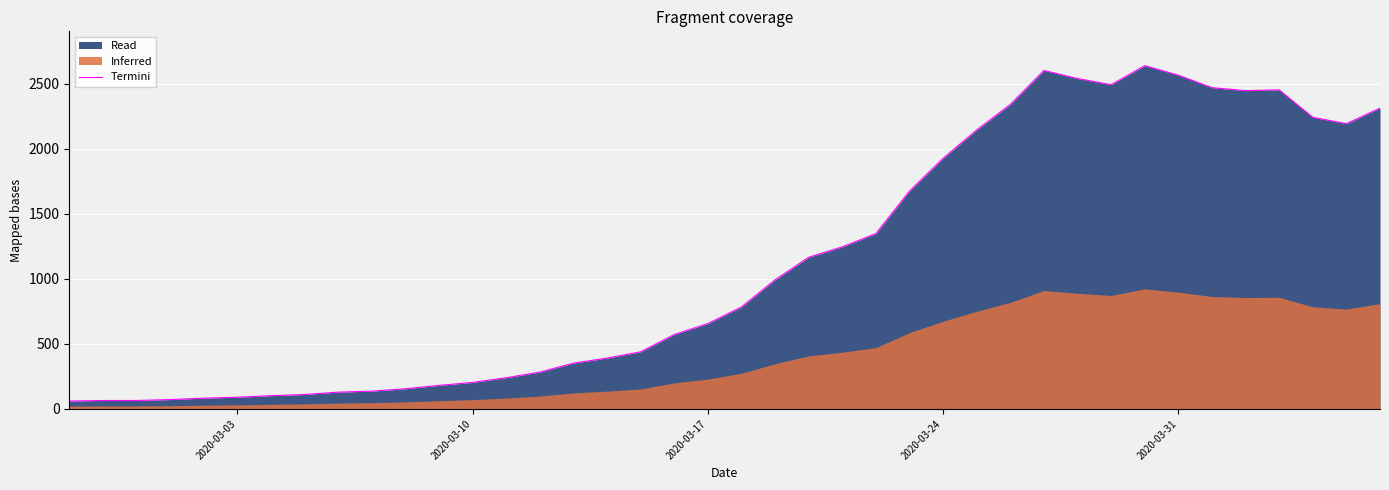

What is the lowest value of the Termini series?

61